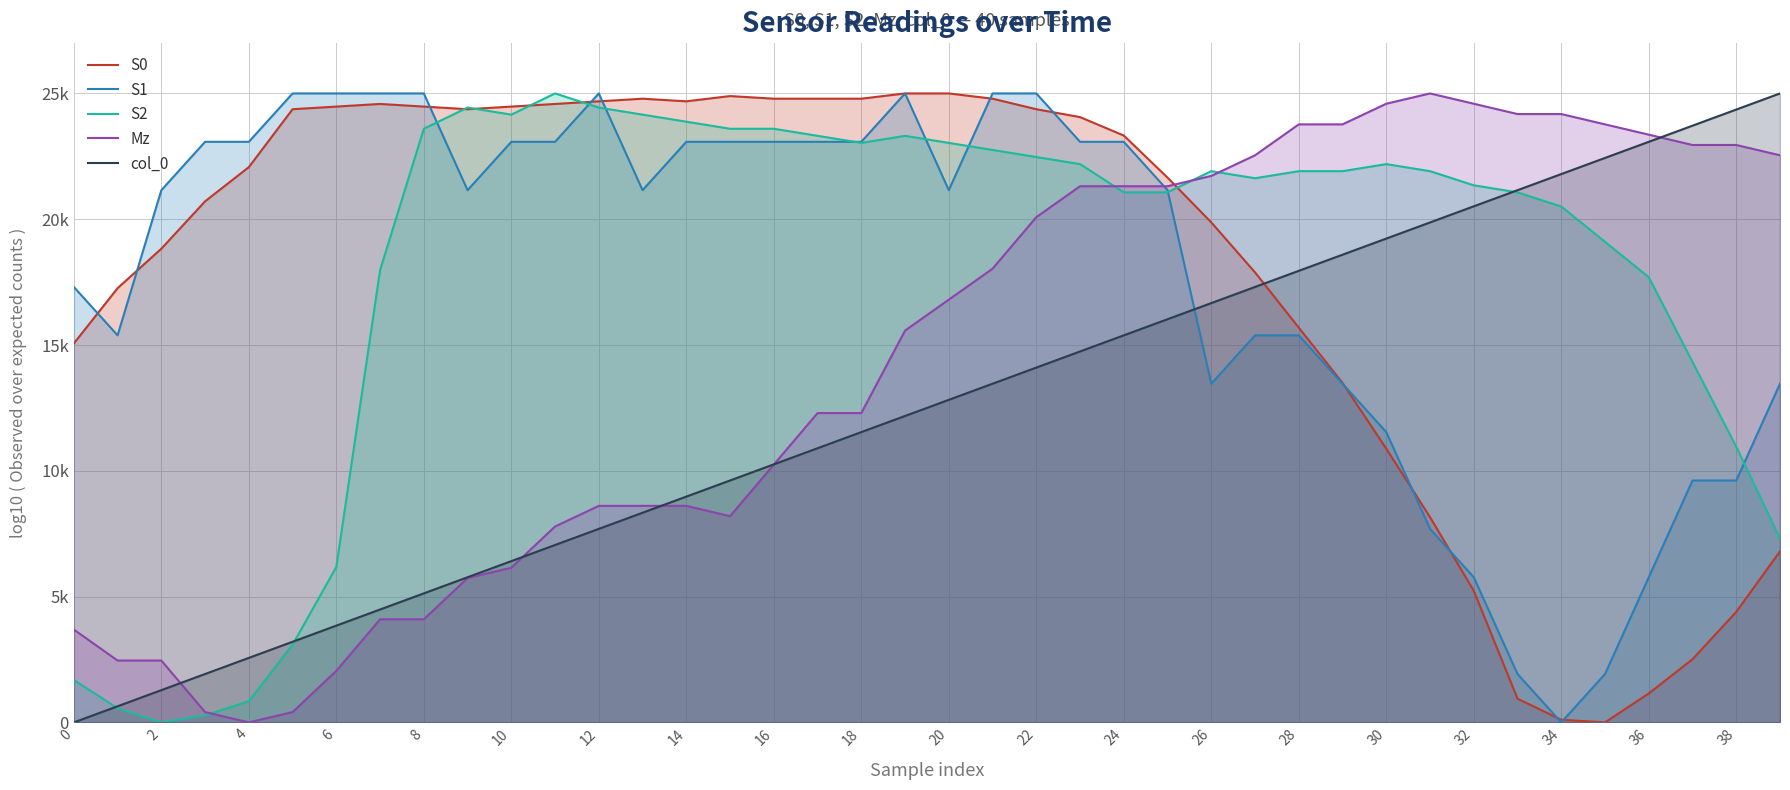

Does the chart have visible grid lines?

Yes